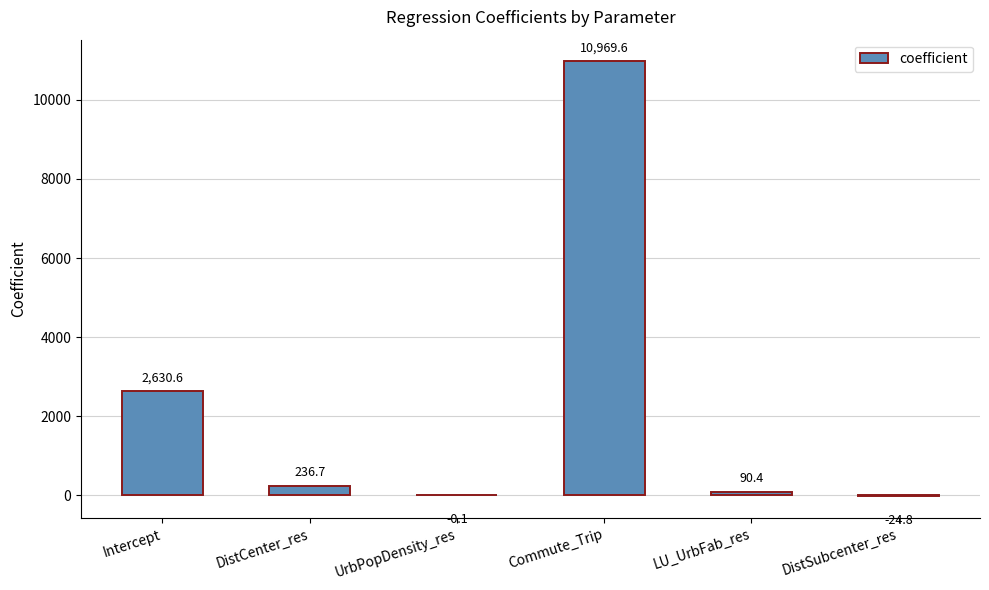

What is the average value?

2317.1